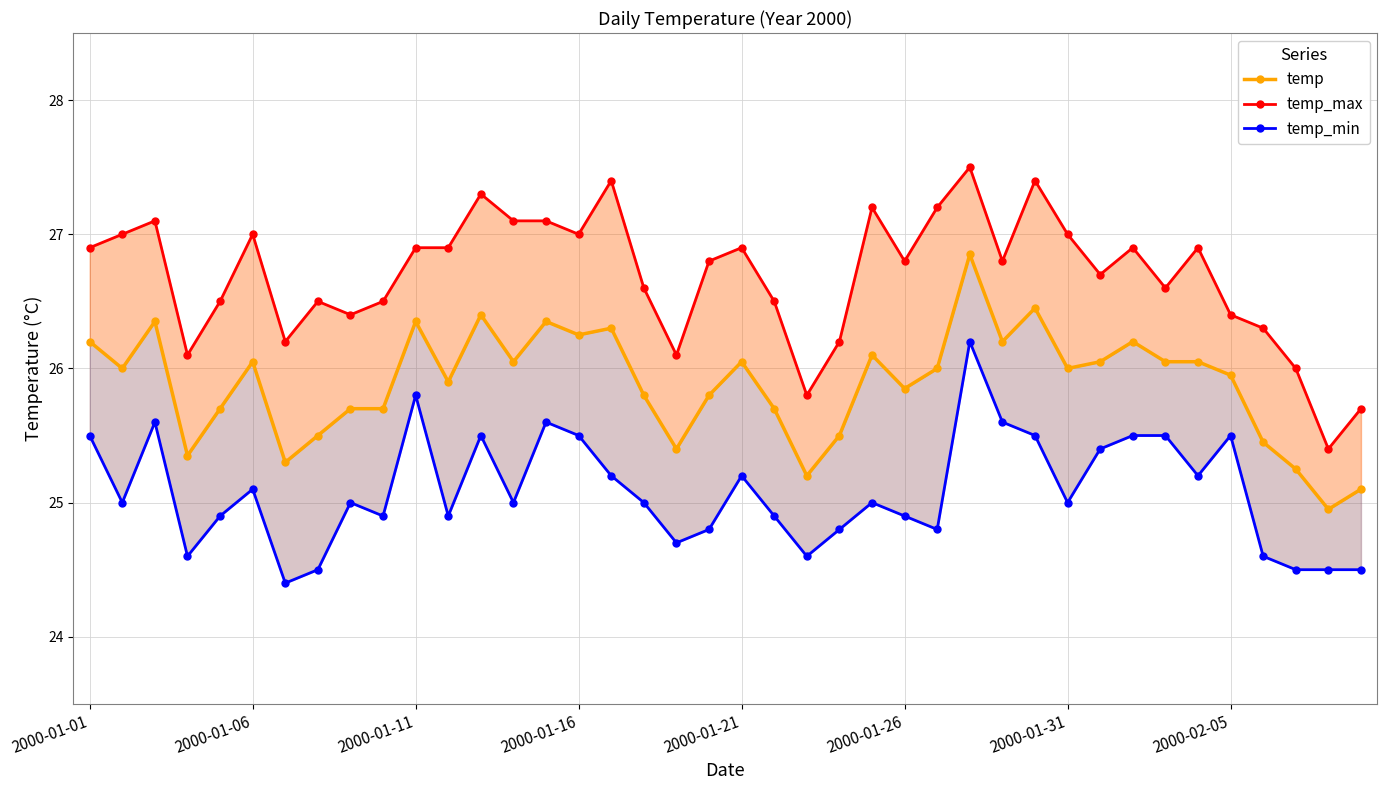

What is the value of the temp point at the 27th from the left?

26.0